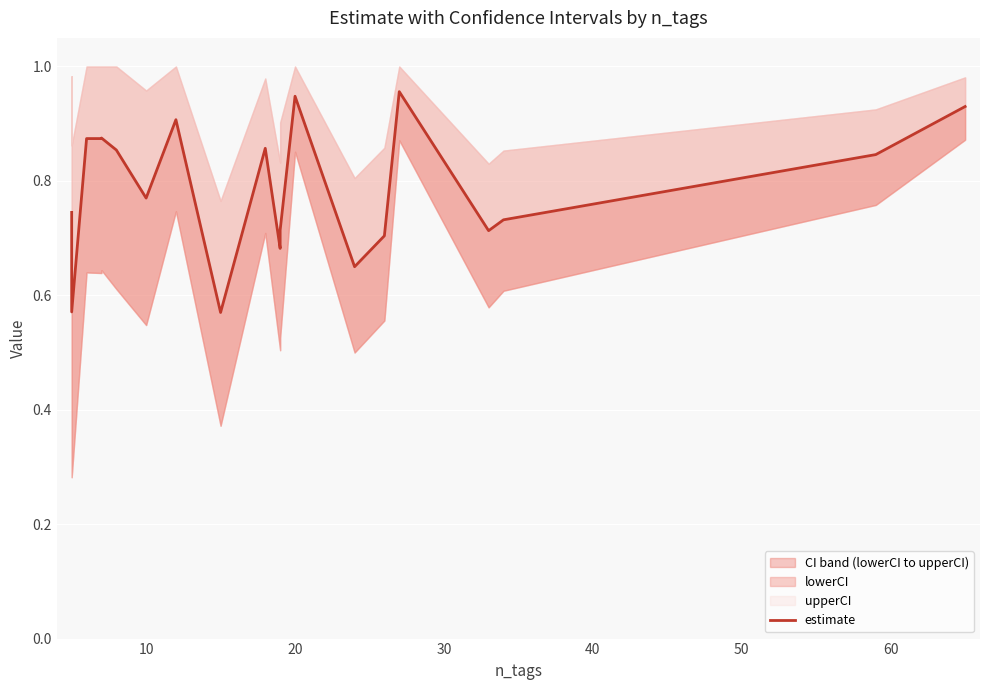

What is the difference between the maximum and second lowest values?

0.4